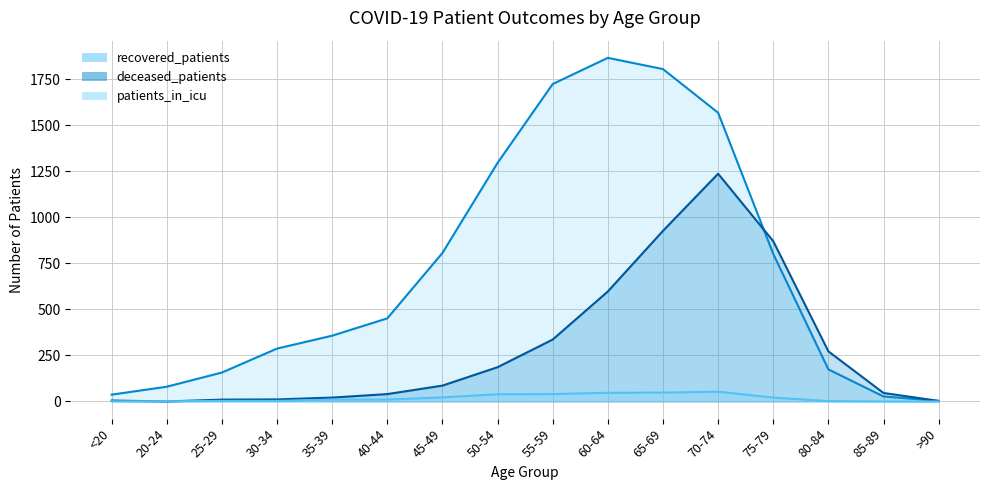

Reading left to right, extract all data points from this chart.

recovered_patients: 37	80	157	287	357	451	806	1295	1723	1865	1804	1567	801	174	27	3
deceased_patients: 5	0	10	11	21	40	86	186	336	597	926	1236	870	272	46	3
patients_in_icu: 1	1	3	3	10	10	22	39	40	47	48	53	21	2	0	0